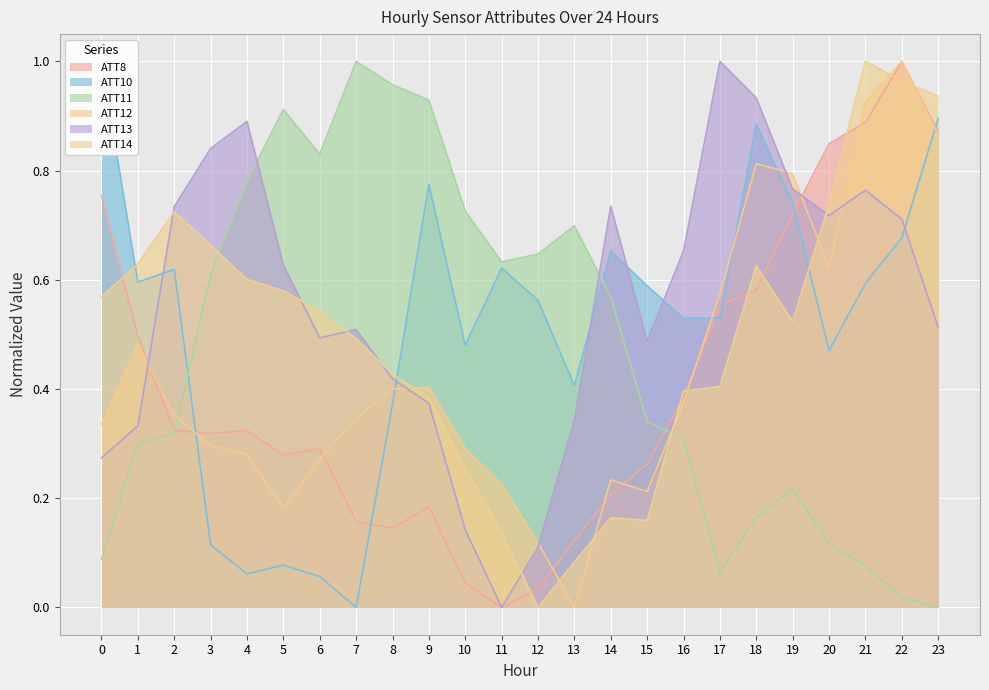

Does the chart display data point markers on the line(s)?

No